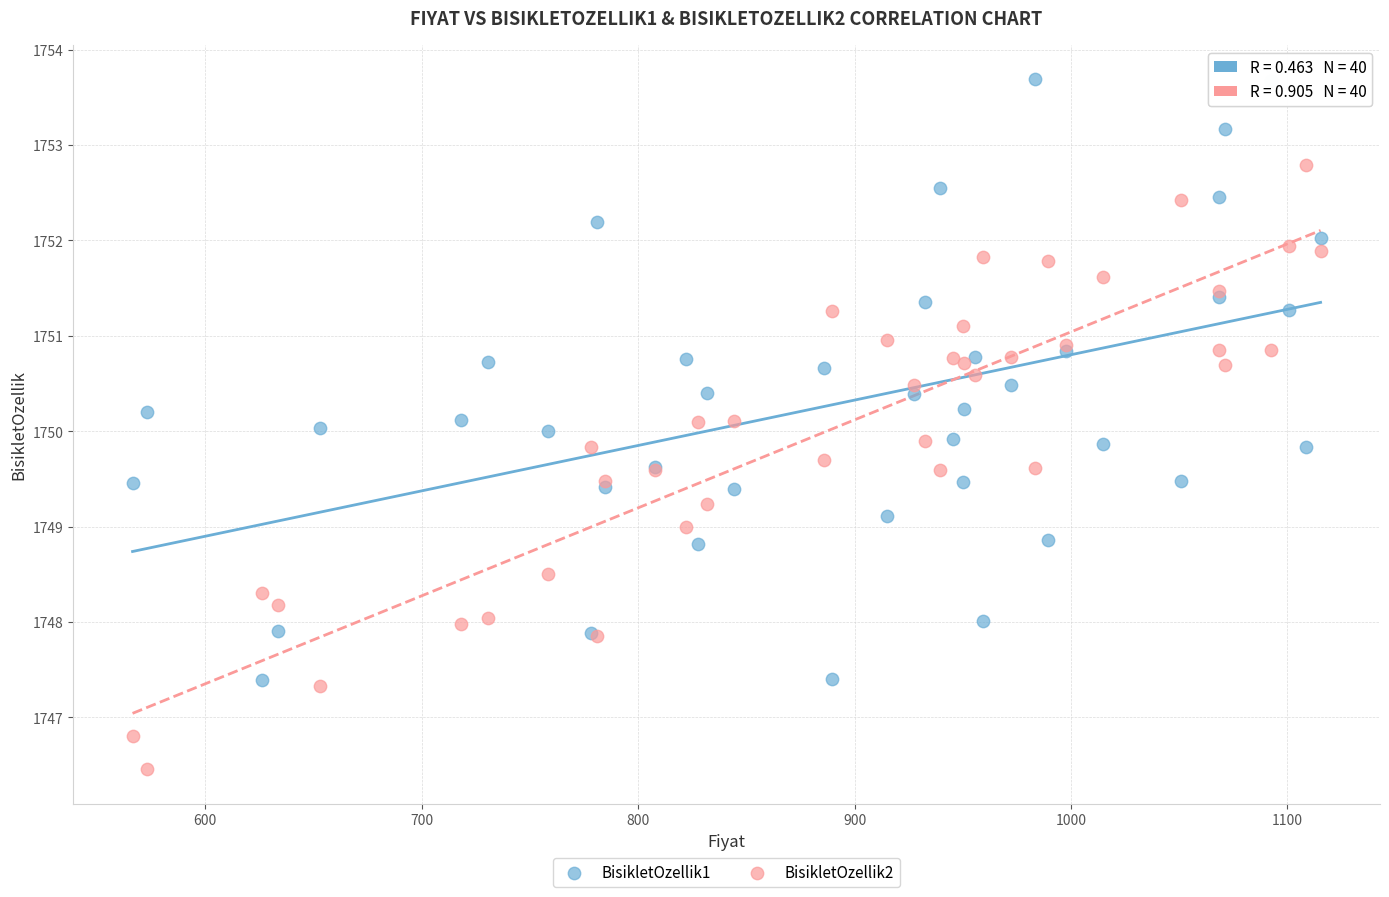

Which series contains the highest Y value?

BisikletOzellik1